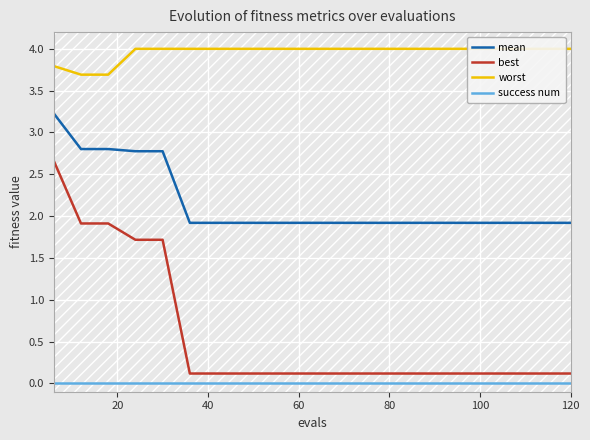

True or false: mean and success num intersect in this chart.

False